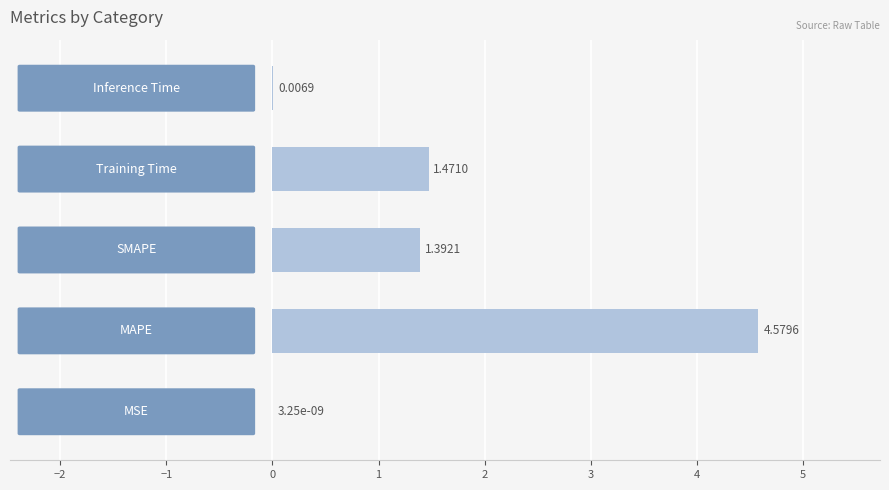

What is the sum of all values?

7.4